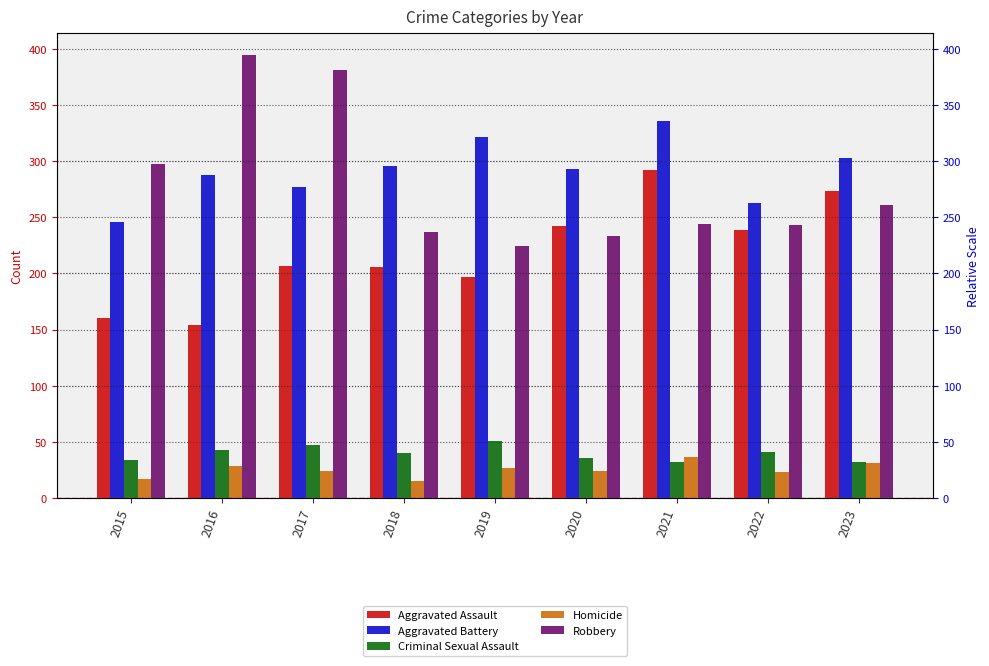

What are all the series names shown in the legend?

Aggravated Assault, Aggravated Battery, Criminal Sexual Assault, Homicide, Robbery